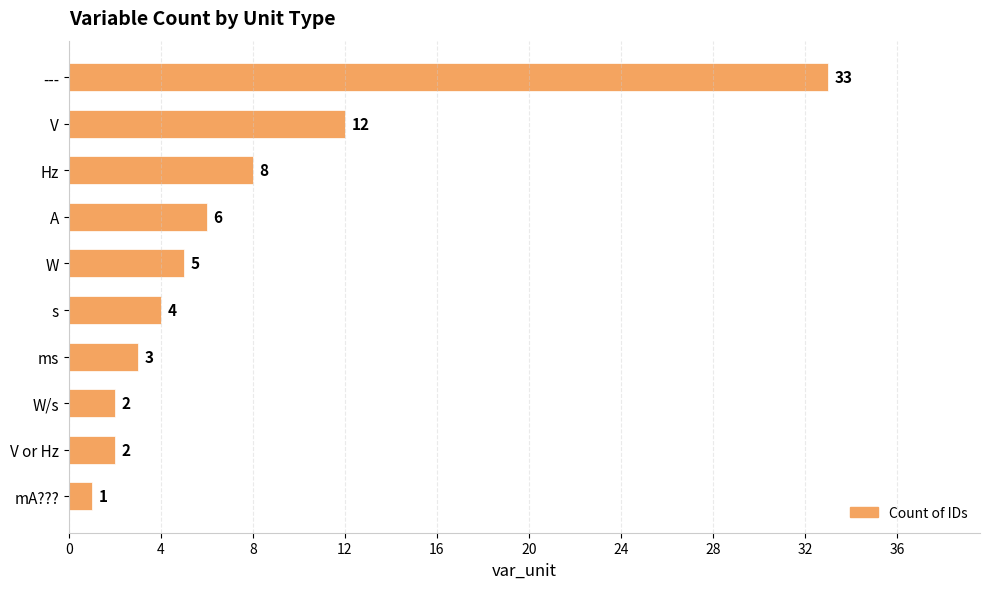

What is the label of the 2nd bar from the top?

V